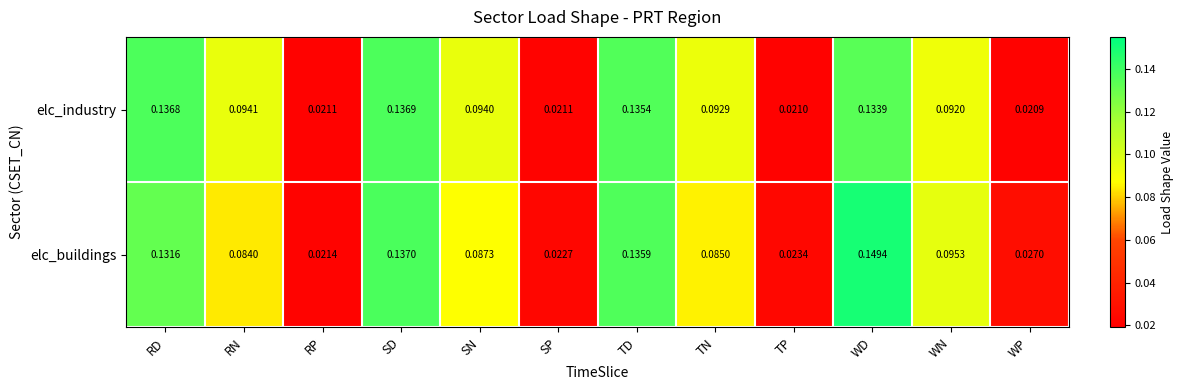

Rank the series by their average value, from highest to lowest.

elc_industry, elc_buildings